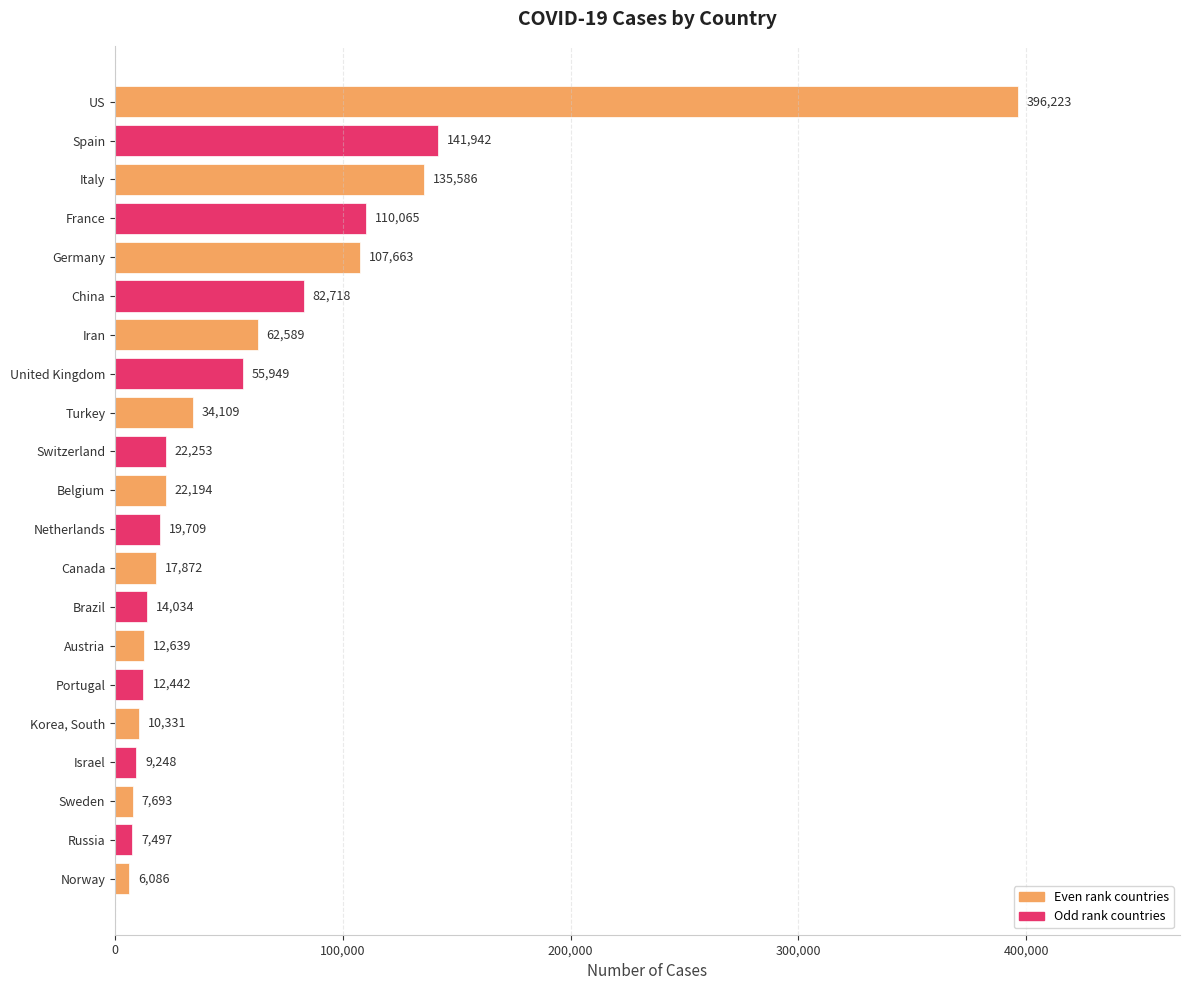

What is the change in value from Belgium to Portugal?

-9752